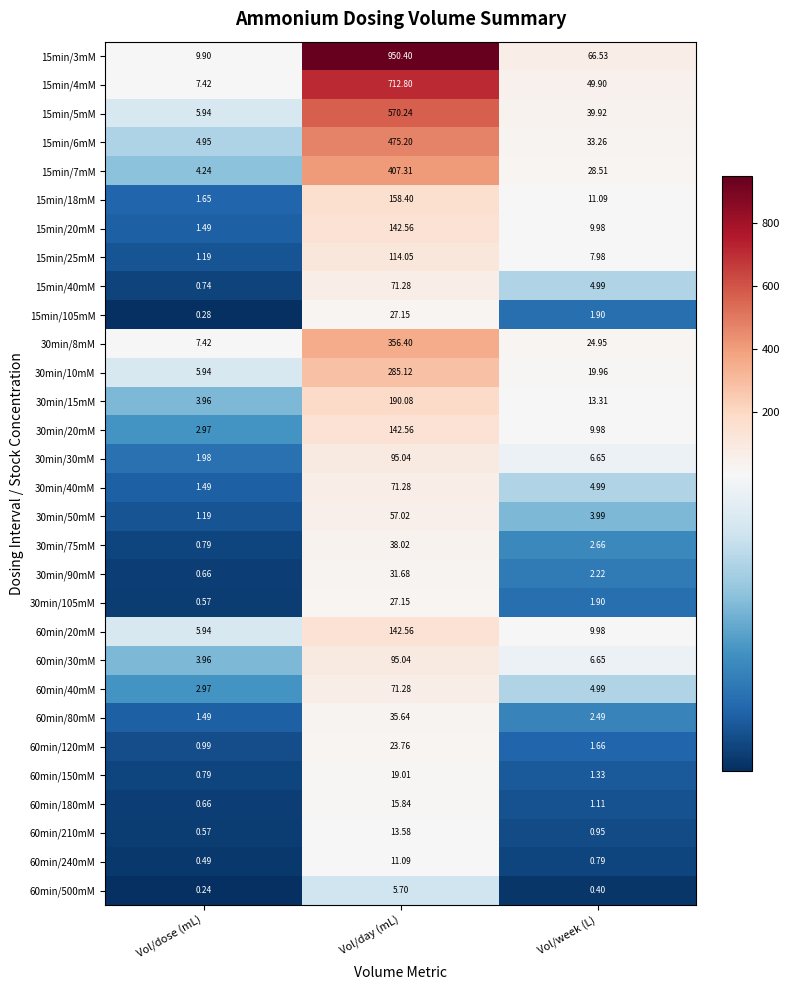

Count the number of data series in this chart.

30